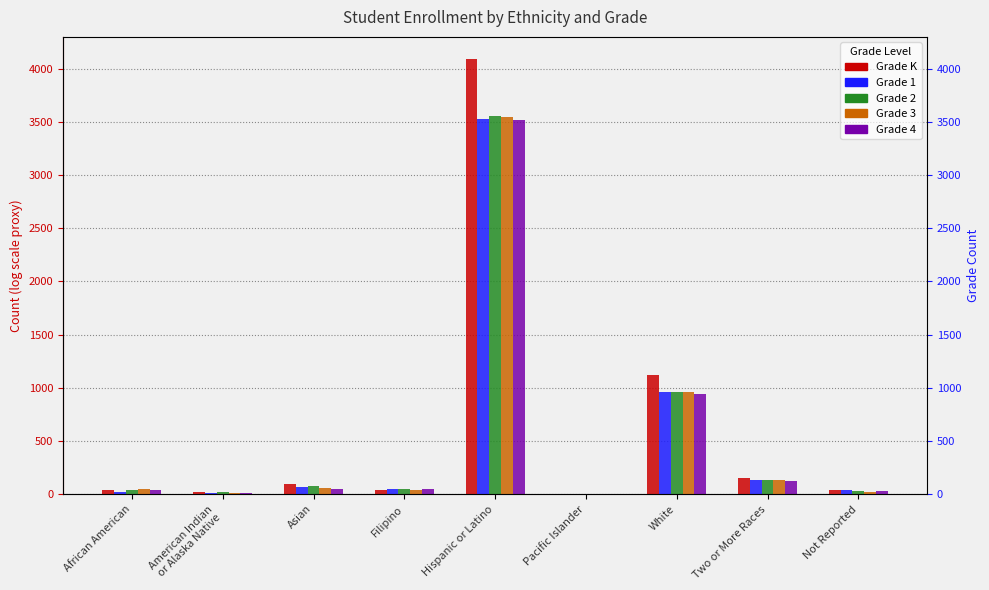

What is the maximum value shown in the chart?

4095